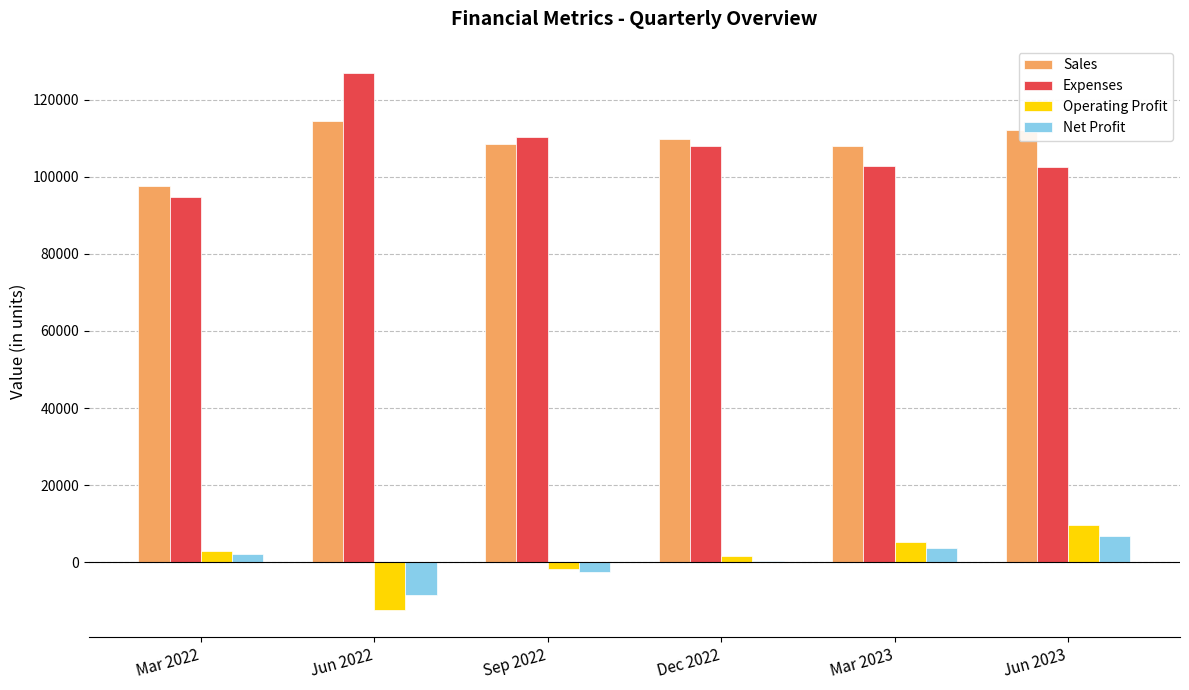

The value of Expenses at Sep 2022 is 144035. True or false?

False